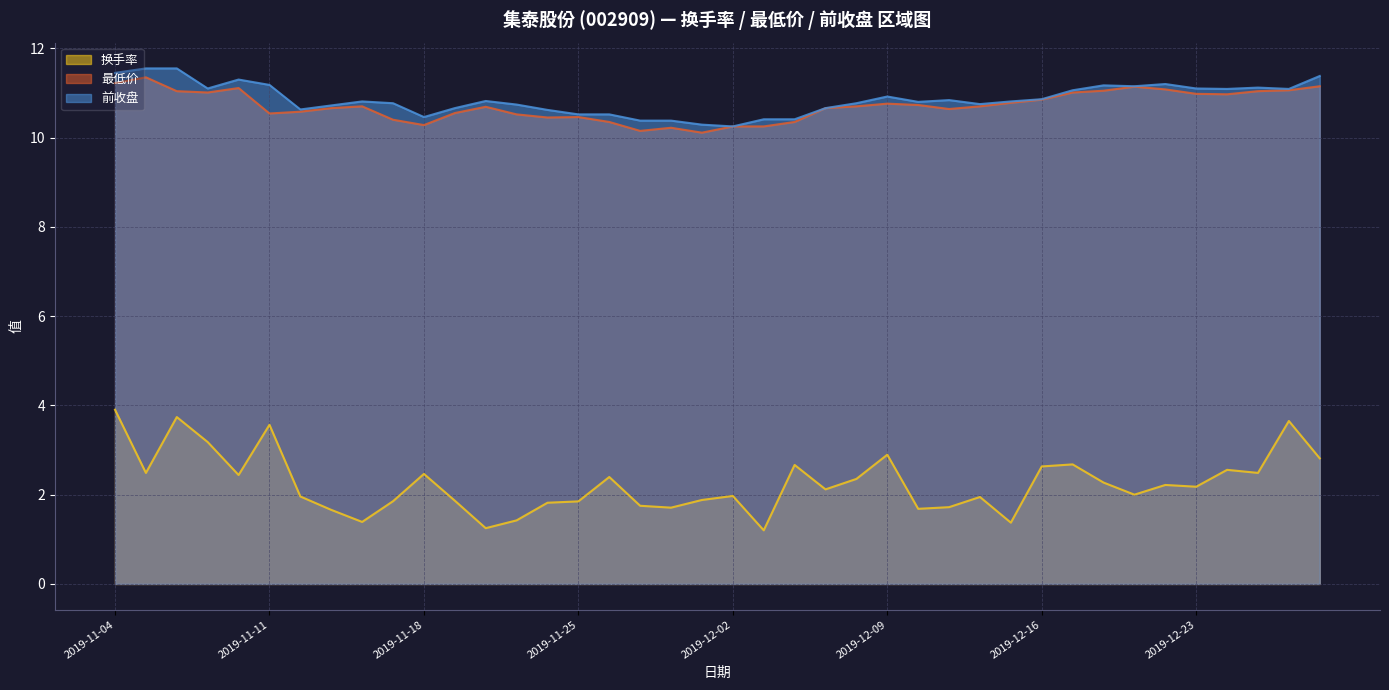

What is the difference between the second highest and minimum values in the 前收盘 series?

1.3